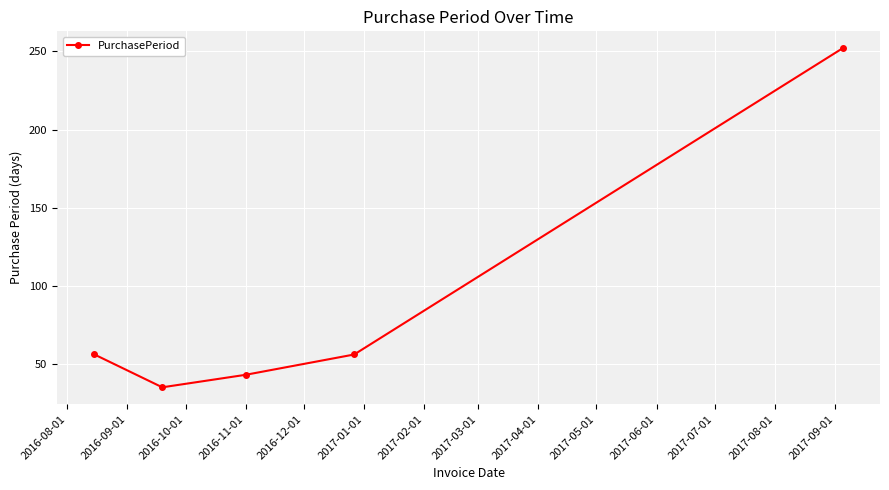

What is the difference between the maximum and minimum values?

217